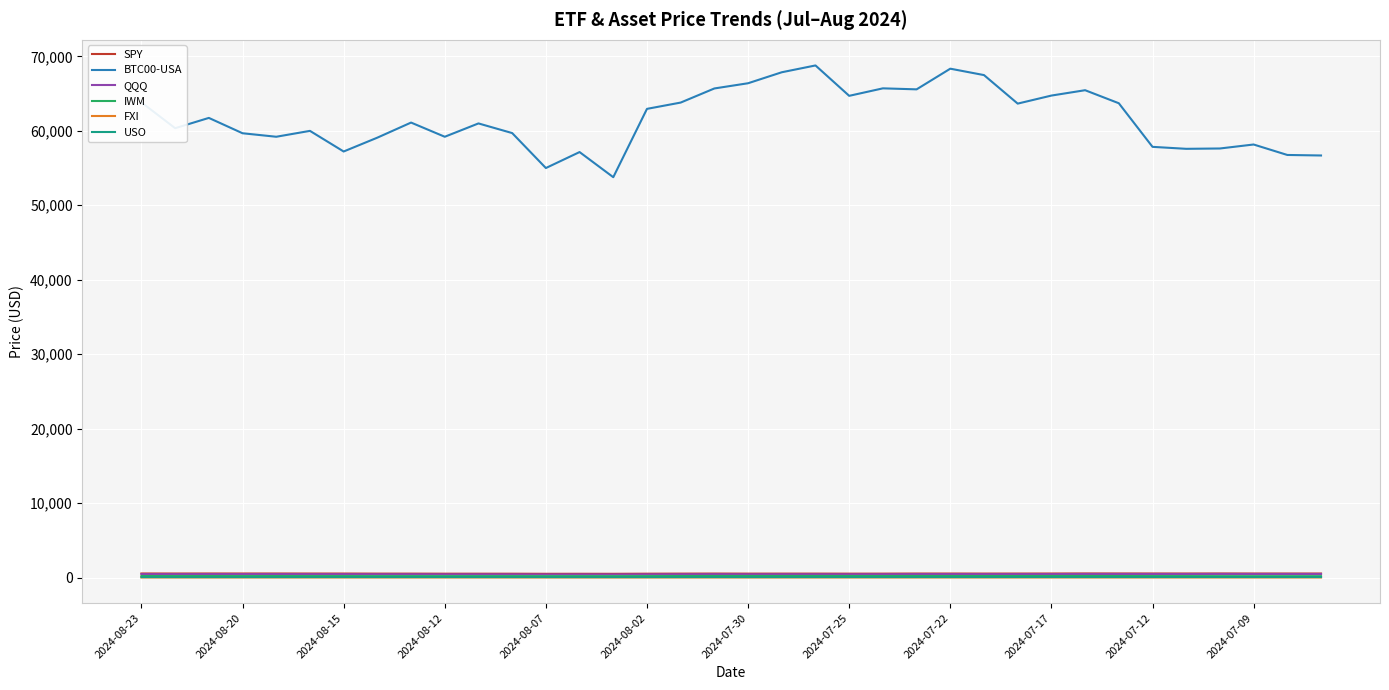

Which series has the widest spread of values?

BTC00-USA